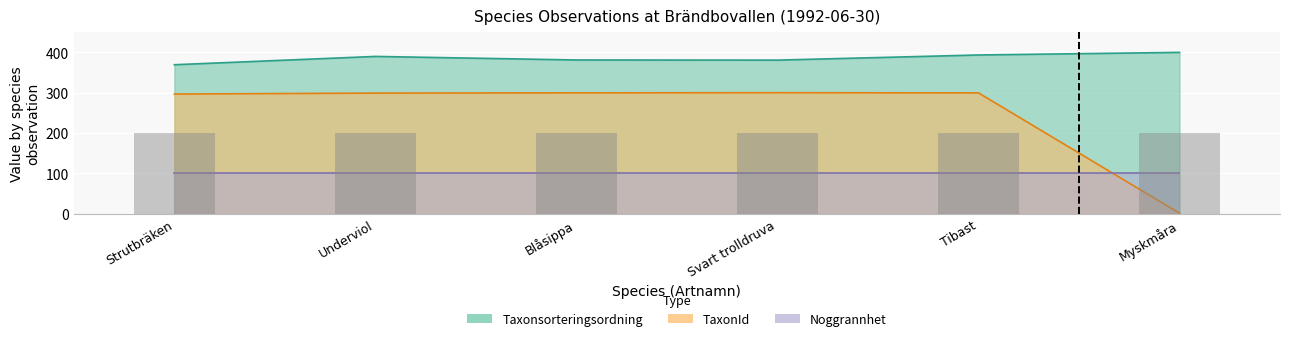

Are the bars horizontal?

No